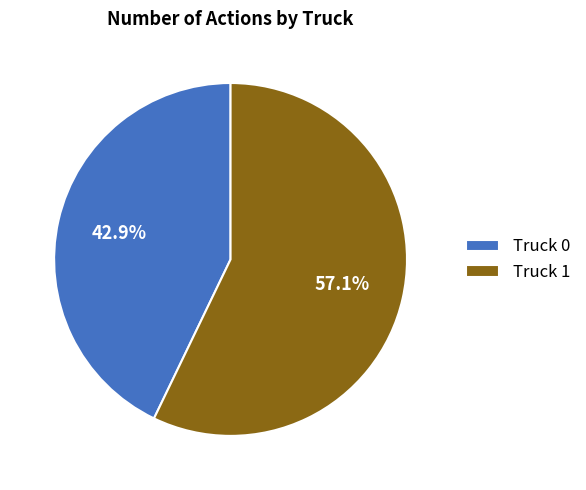

What is the majority slice?

Truck 1